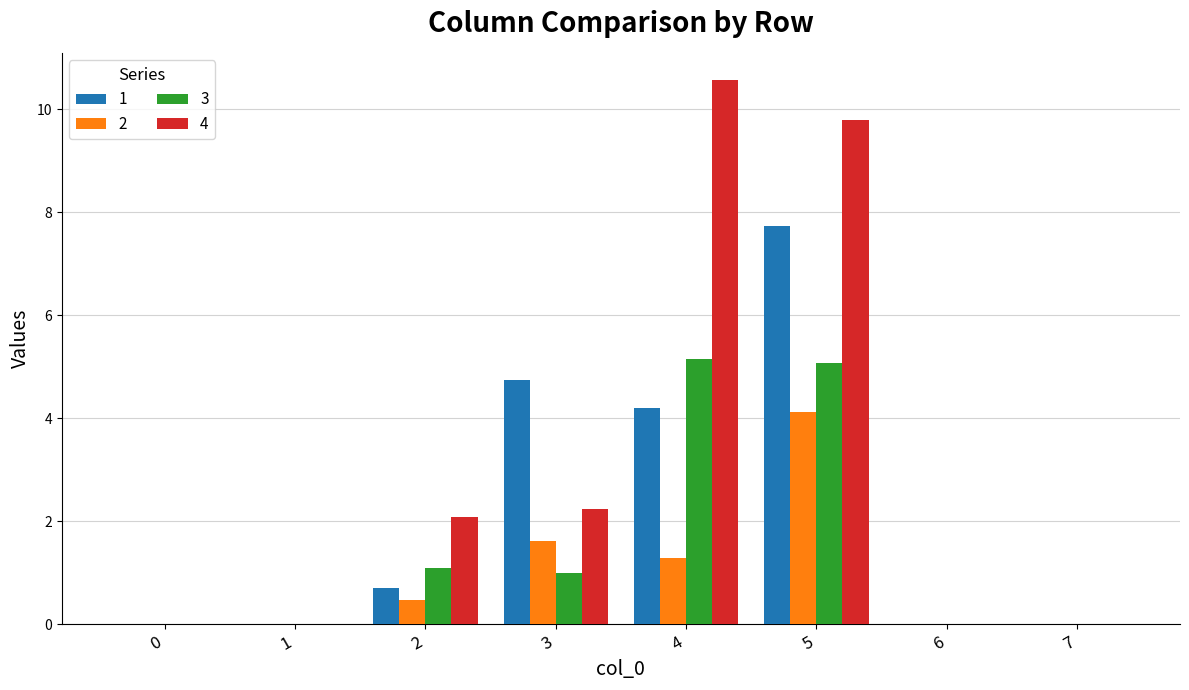

At which category is the sum across all series the highest?

5